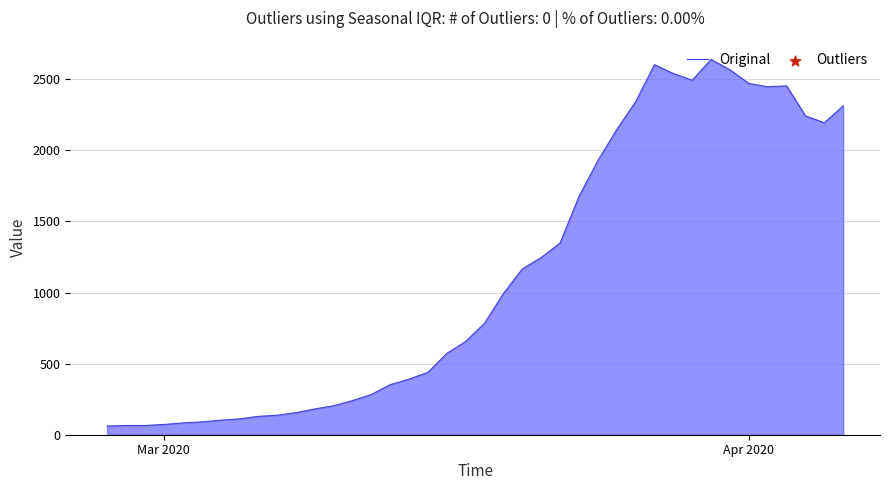

What is the difference between the maximum and minimum values?

2578